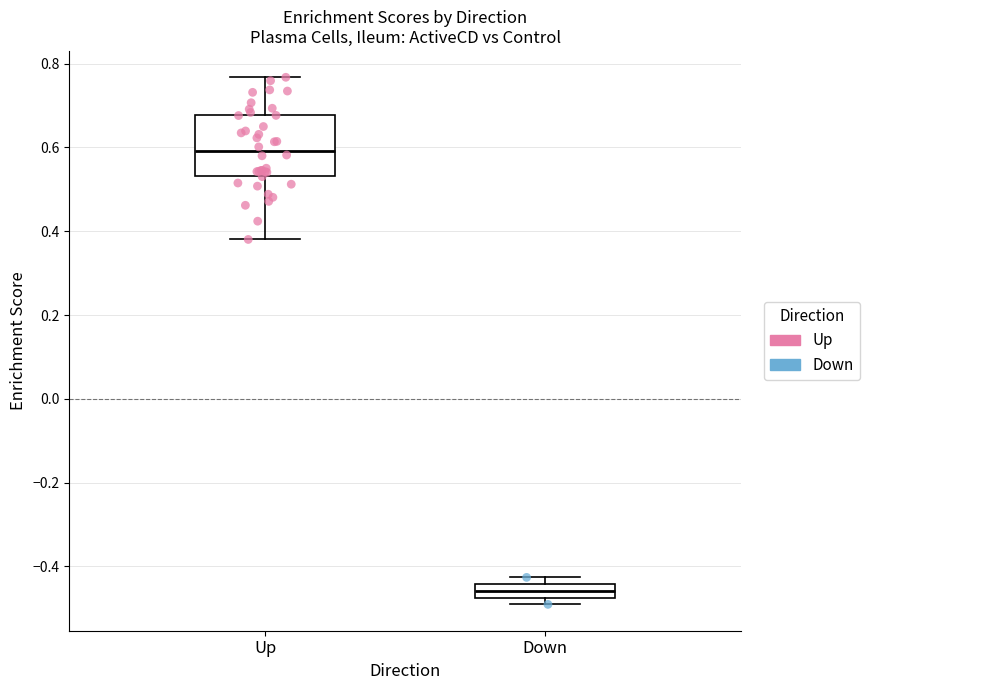

Comparing the boxes themselves (not the whiskers), which one is the tallest?

Up